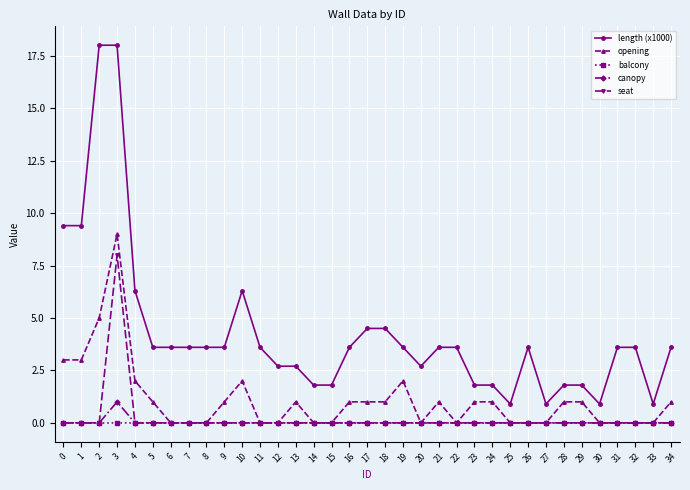

True or false: length (x1000) has a value of 4.7 at 12.

False